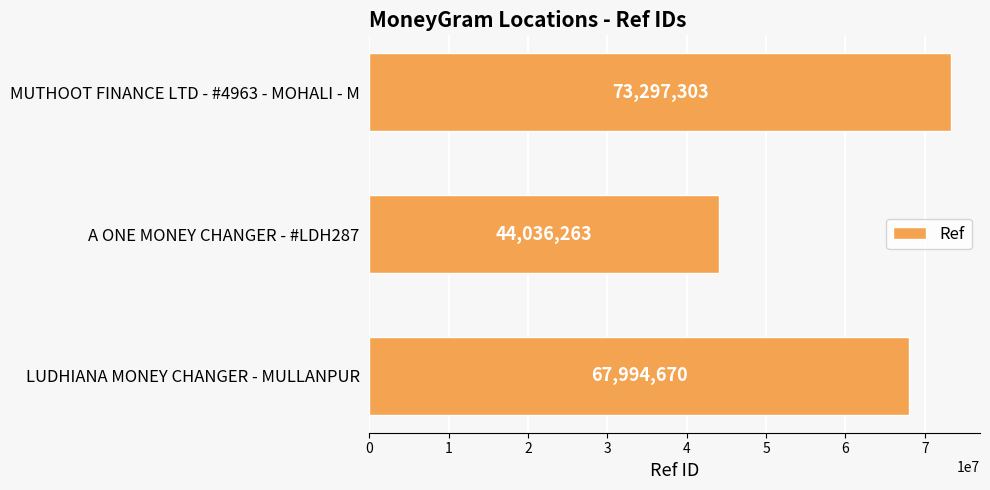

What is the average value?

61776079